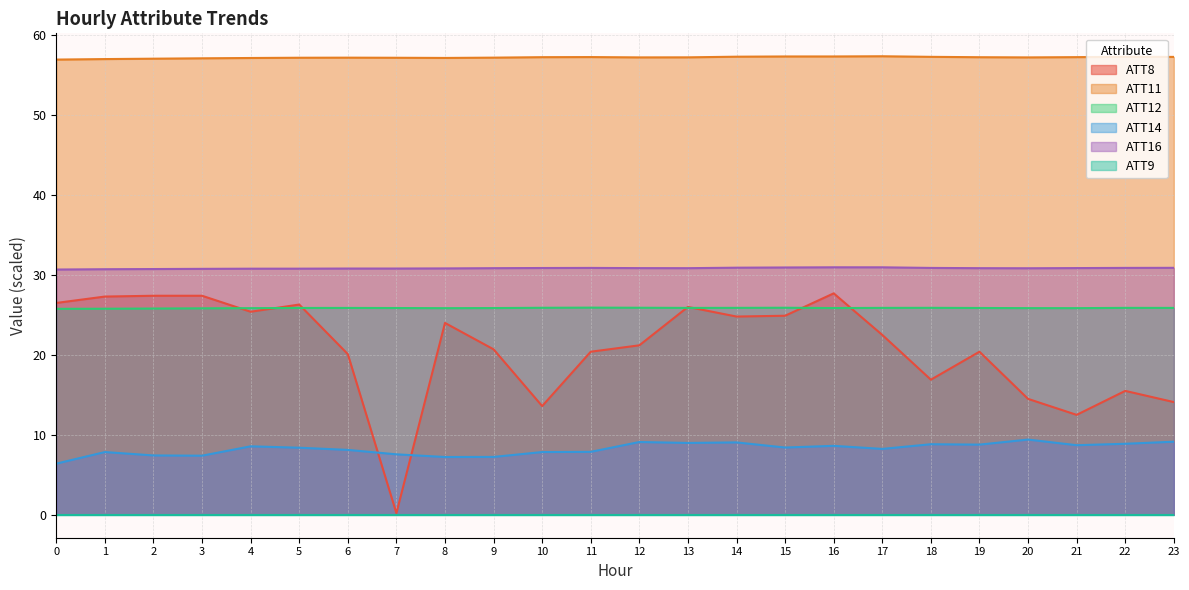

Which series has the largest total across all categories?

ATT11